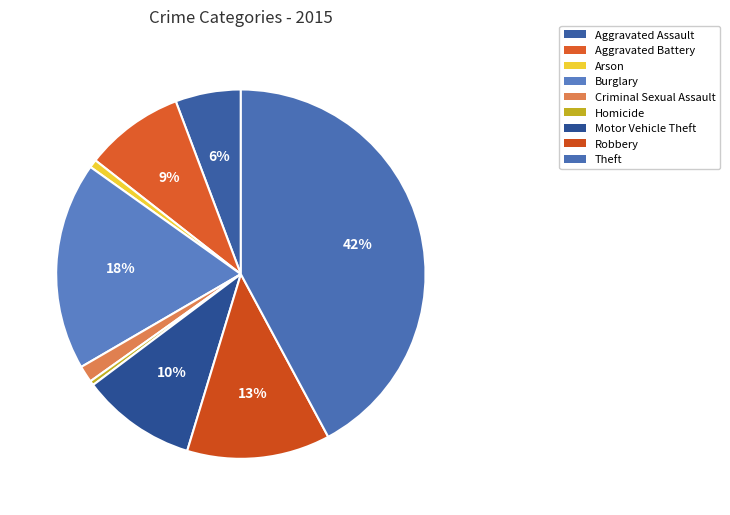

How many slices are in this pie chart?

9